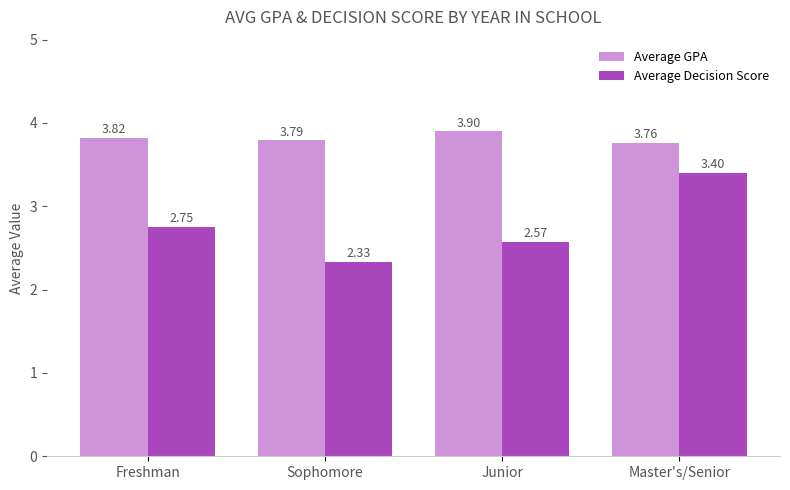

At which category is the sum across all series the highest?

Master's/Senior